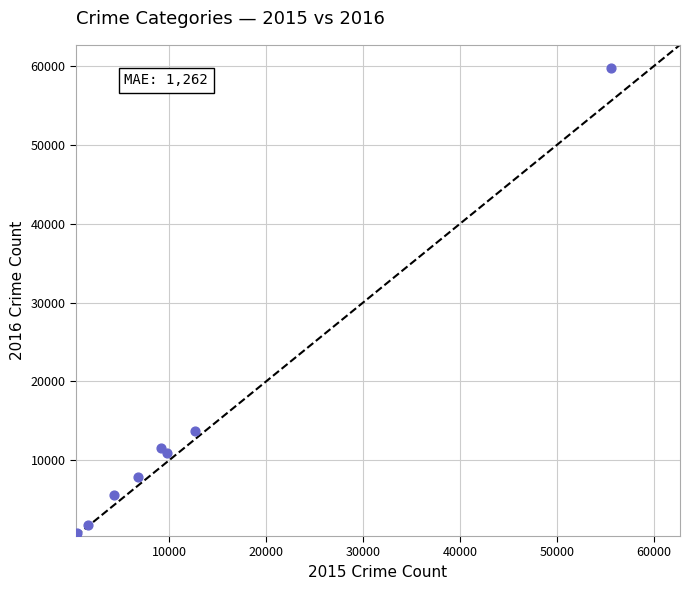

What Y value in the scatter plot is closest to 30112?

13738